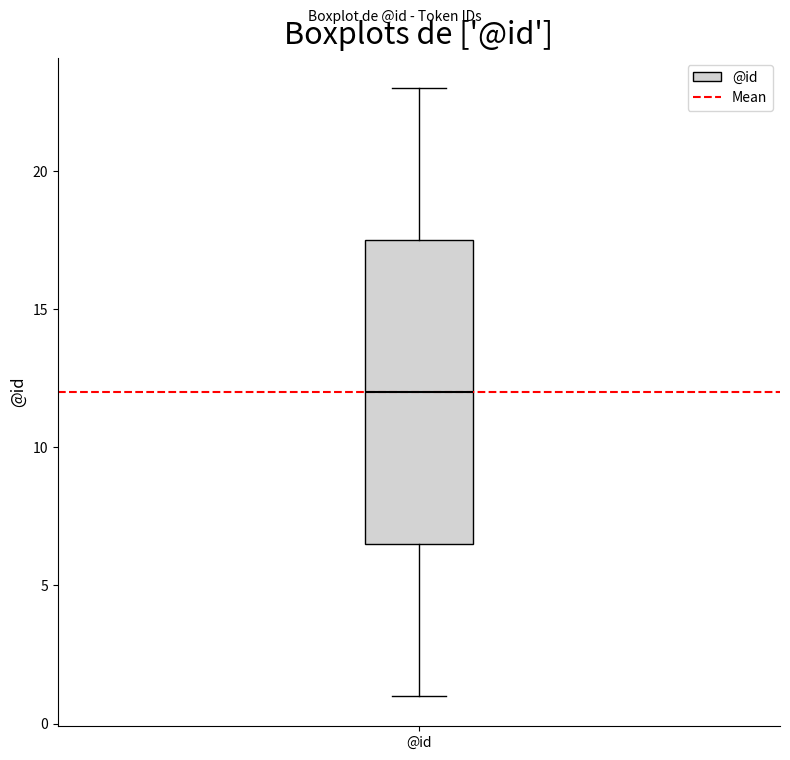

Read this box plot against the y-axis: the position of the median line, the range covered by the box, and the ends of both whiskers. The values are not printed on the chart, so give them approximately, as read against the axis.

median 12.0, box 6.5 to 17.5, whiskers 1.0 to 23.0